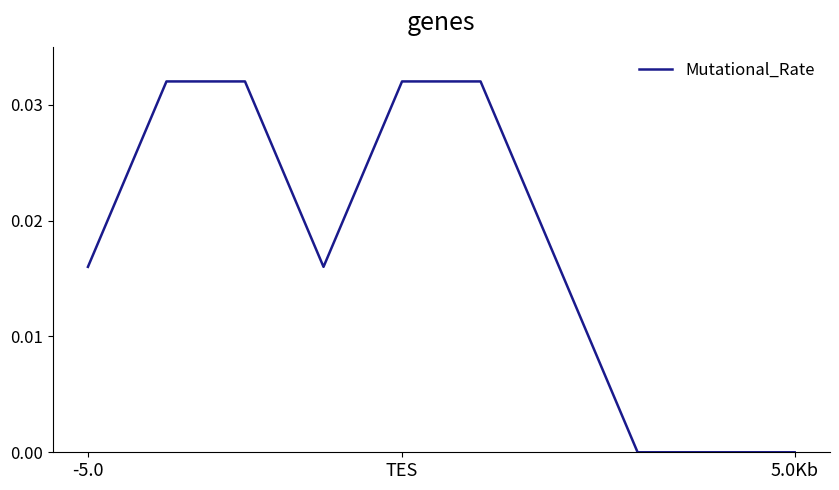

Does the chart display data point markers on the line(s)?

No